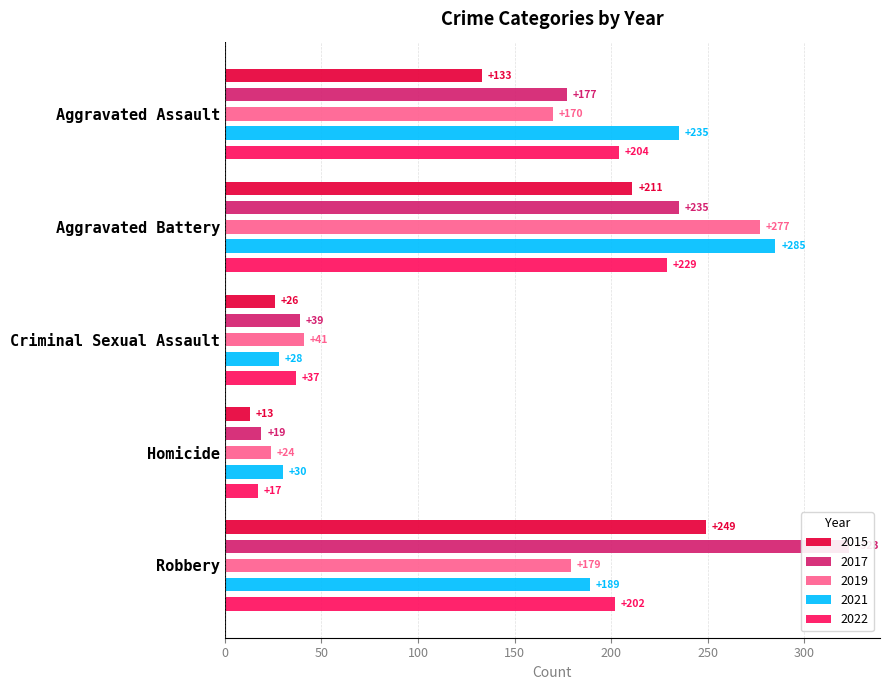

What is the highest value of the 2015 series?

249